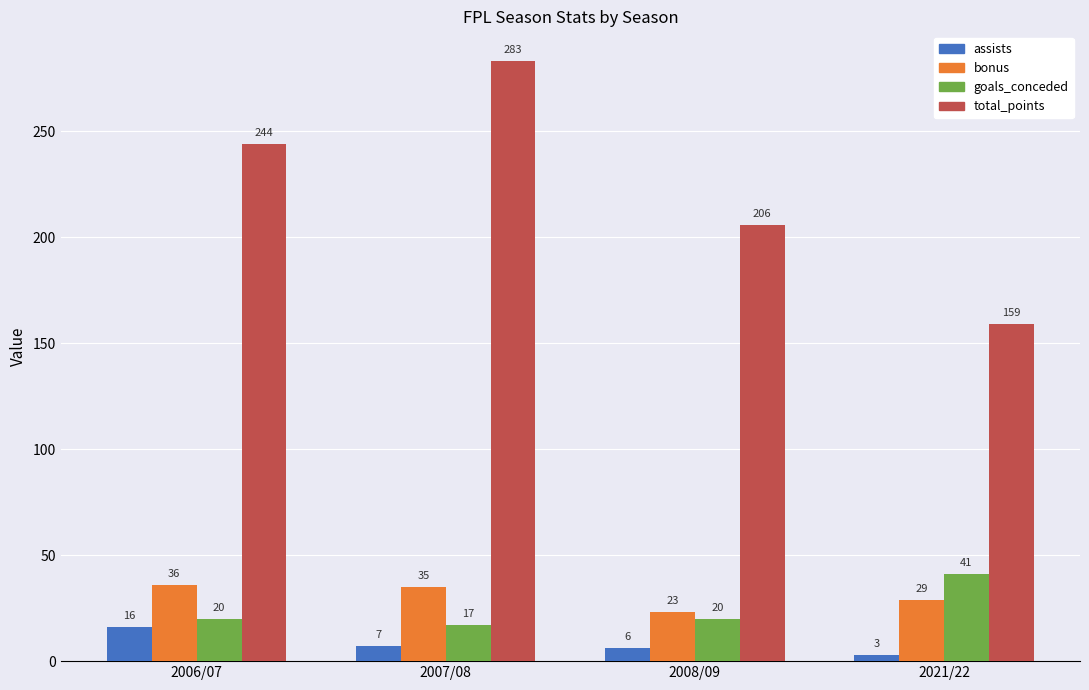

What is the label of the 4th bar from the left?

2021/22